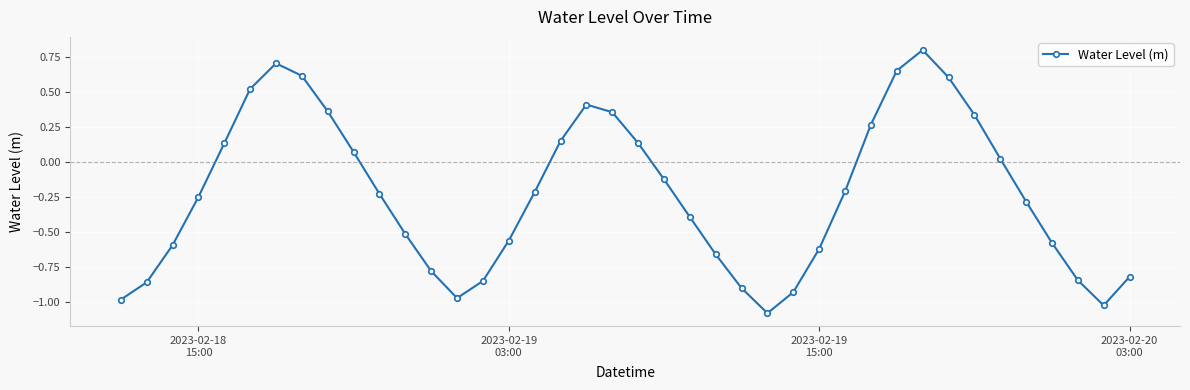

How many data points are less than 0?

24